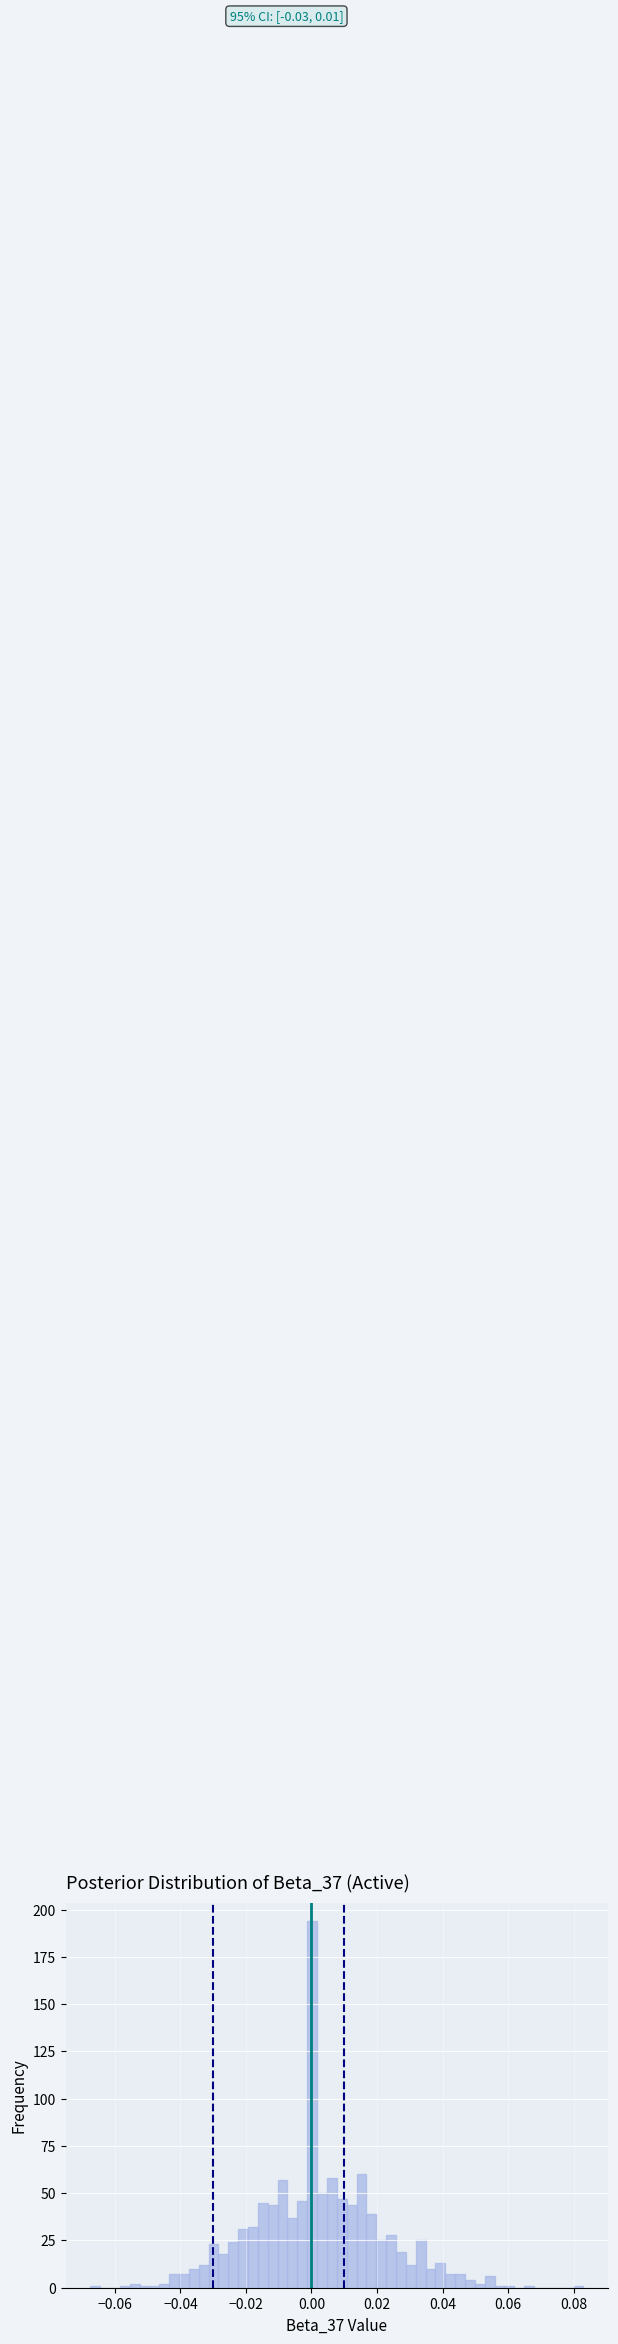

Read against the x-axis, roughly where is the centre of the tallest bar?

0.000